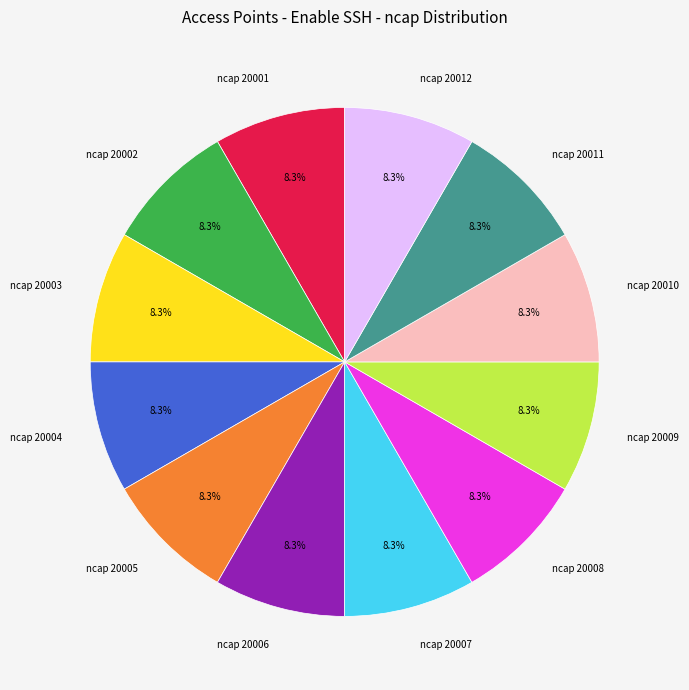

True or false: ncap 20011 accounts for 21% of the total.

False